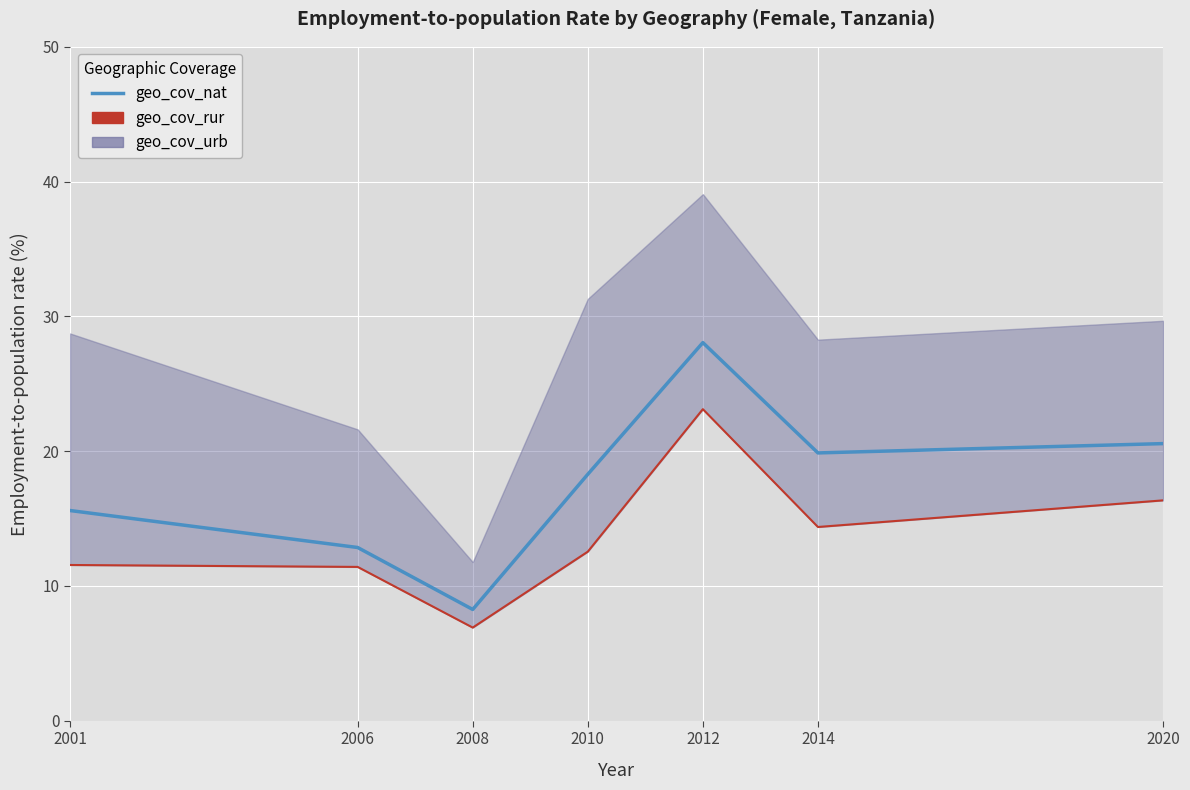

What is the spread (max minus min) of values at 2014?

5.5